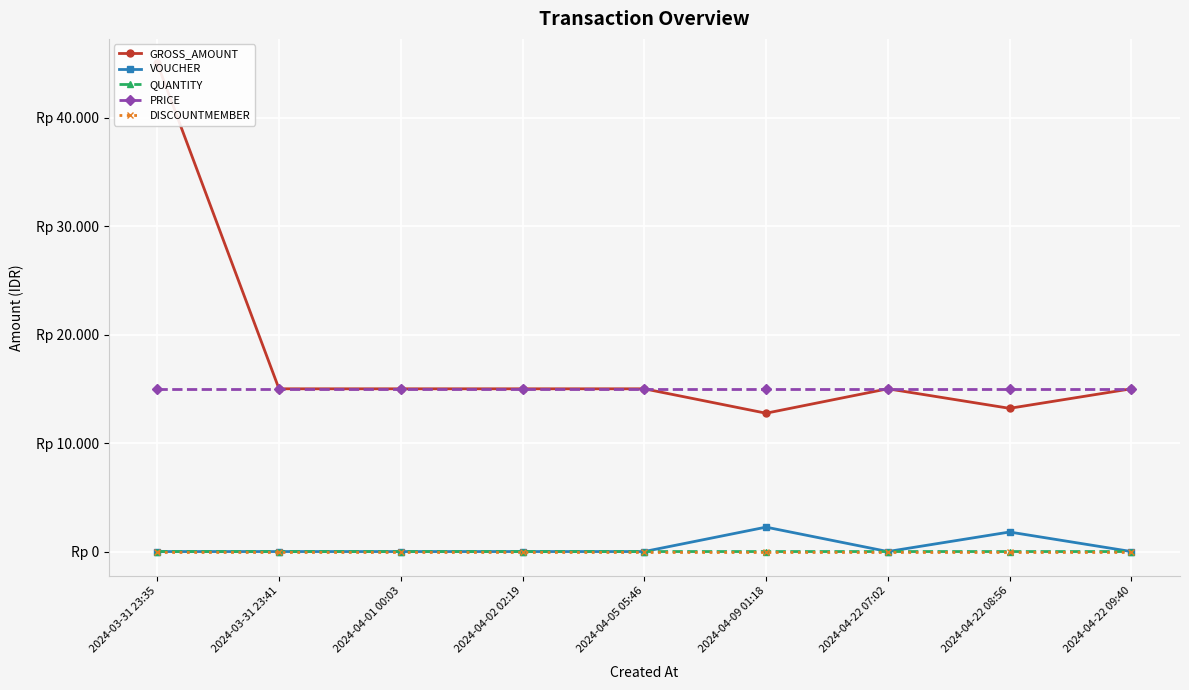

Which series changed the most between 2024-04-05 05:46 and 2024-04-22 07:02?

GROSS_AMOUNT